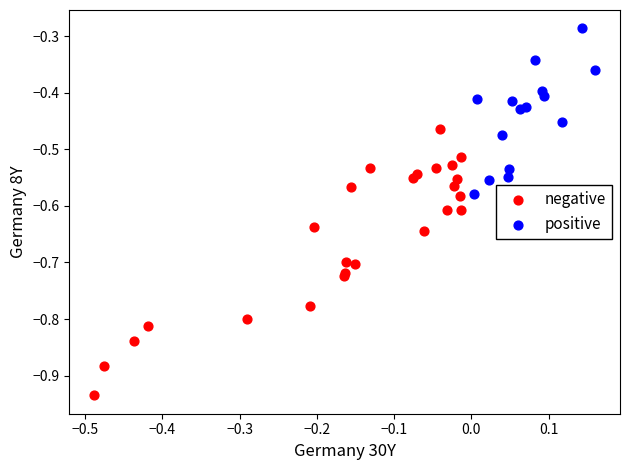

Which series reaches the minimum Y coordinate?

negative